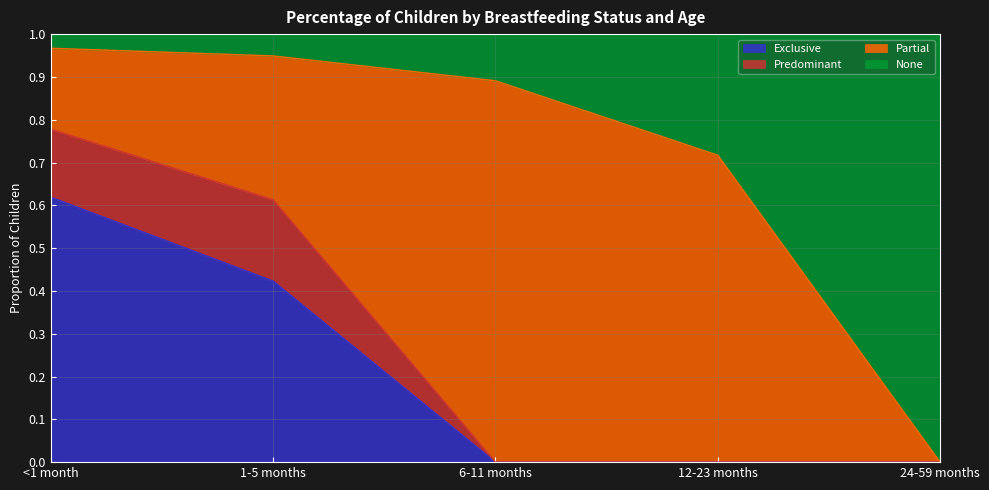

What is the total value across all series at <1 month?

1.0